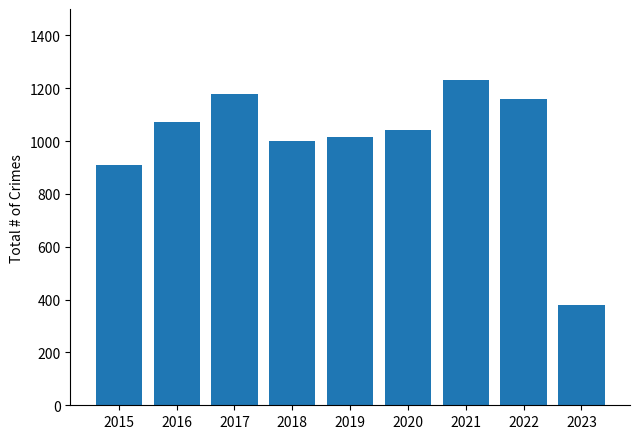

What is the change in value from 2016 to 2017?

+106